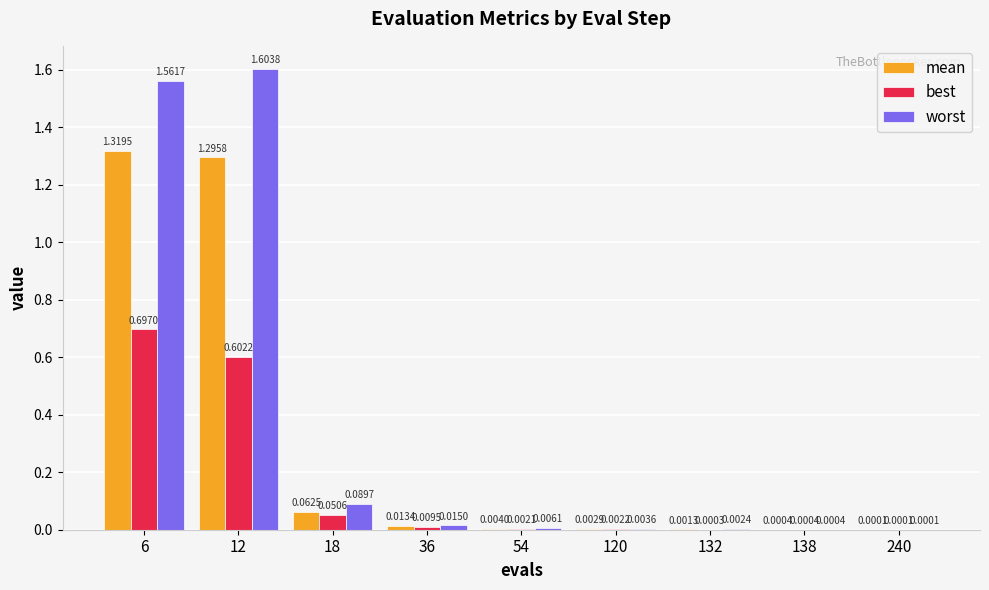

Is it true that mean equals 1.3 at 6?

True